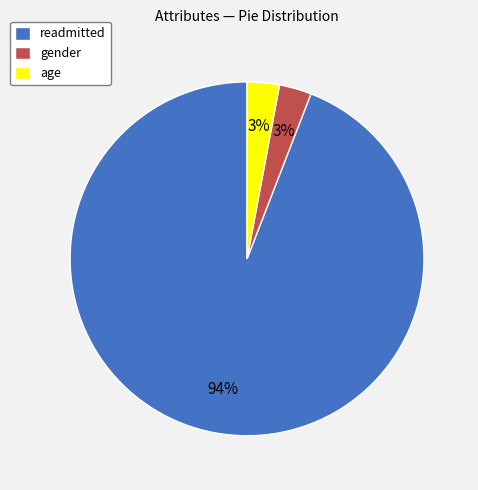

How many slices are in this pie chart?

3